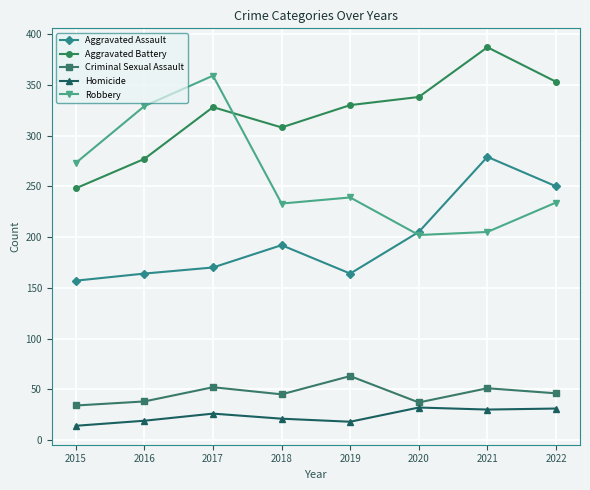

Read the Aggravated Battery value at 2020, to the nearest 5.

340